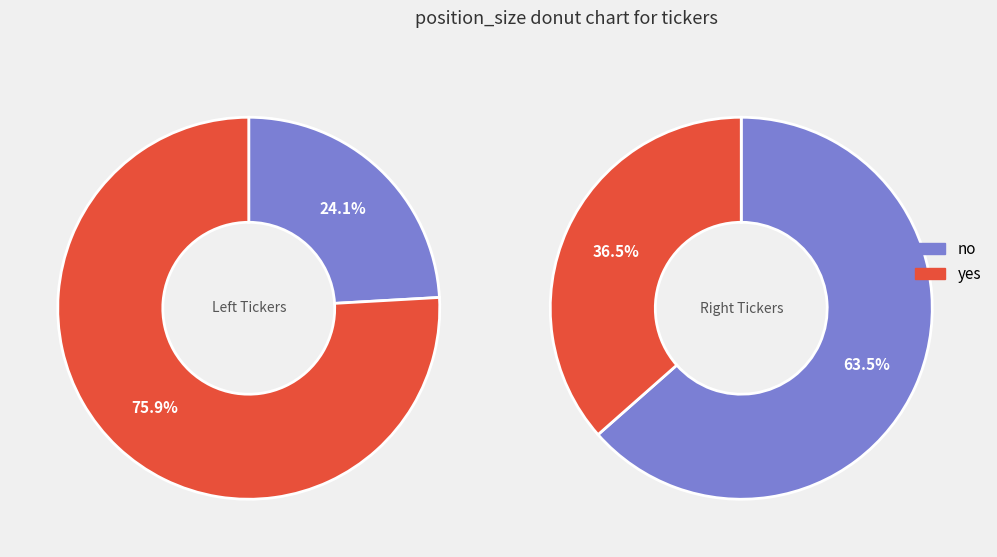

Is there a majority slice in this chart?

Yes